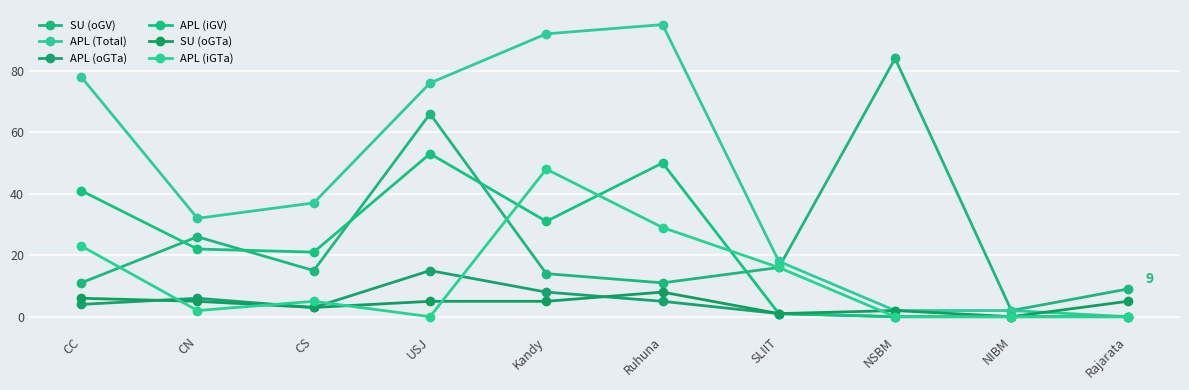

Reading left to right, extract all data points from this chart.

SU (oGV): CC=11	CN=26	CS=15	USJ=66	Kandy=14	Ruhuna=11	SLIIT=16	NSBM=84	NIBM=2	Rajarata=9
APL (Total): CC=78	CN=32	CS=37	USJ=76	Kandy=92	Ruhuna=95	SLIIT=18	NSBM=2	NIBM=2	Rajarata=0
APL (oGTa): CC=4	CN=6	CS=3	USJ=15	Kandy=8	Ruhuna=5	SLIIT=1	NSBM=0	NIBM=0	Rajarata=0
APL (iGV): CC=41	CN=22	CS=21	USJ=53	Kandy=31	Ruhuna=50	SLIIT=1	NSBM=0	NIBM=0	Rajarata=0
SU (oGTa): CC=6	CN=5	CS=3	USJ=5	Kandy=5	Ruhuna=8	SLIIT=1	NSBM=2	NIBM=0	Rajarata=5
APL (iGTa): CC=23	CN=2	CS=5	USJ=0	Kandy=48	Ruhuna=29	SLIIT=16	NSBM=0	NIBM=0	Rajarata=0